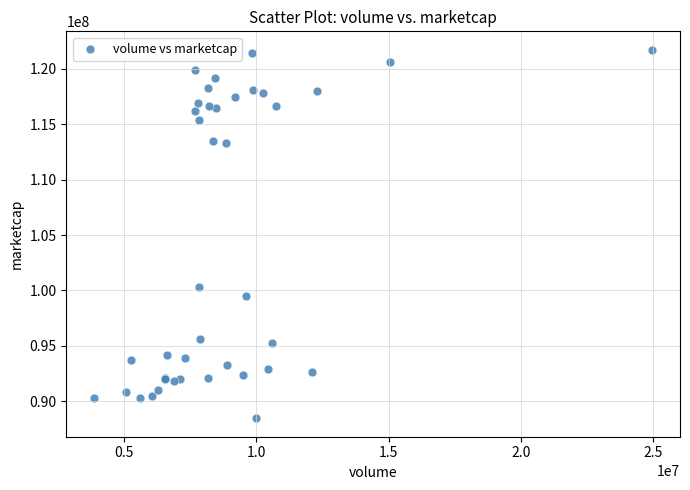

What Y value in the scatter plot is closest to 105089148?

100310206